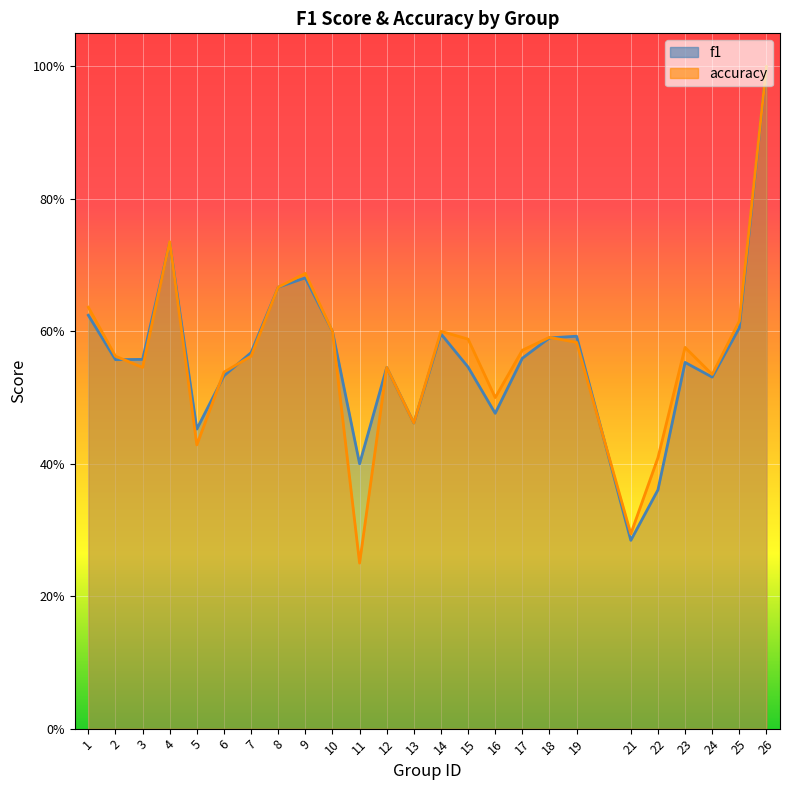

The accuracy series shows 0.7 at 8. True or false?

True